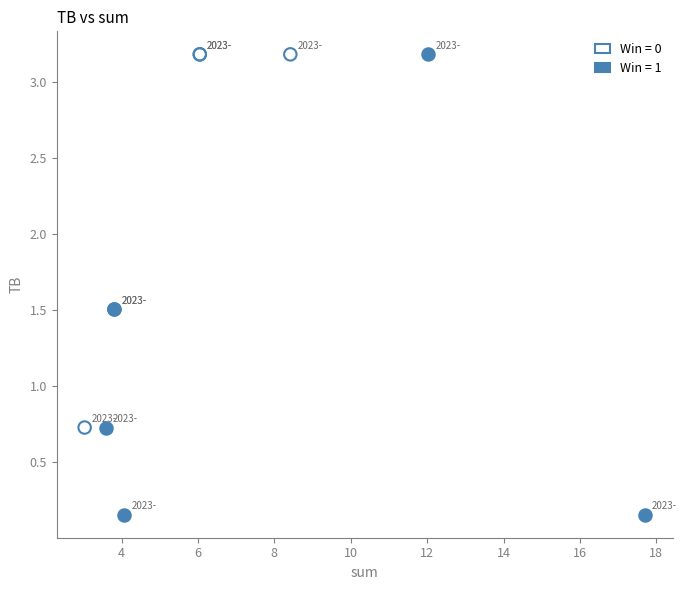

Which series contains the lowest Y value?

Win = 1